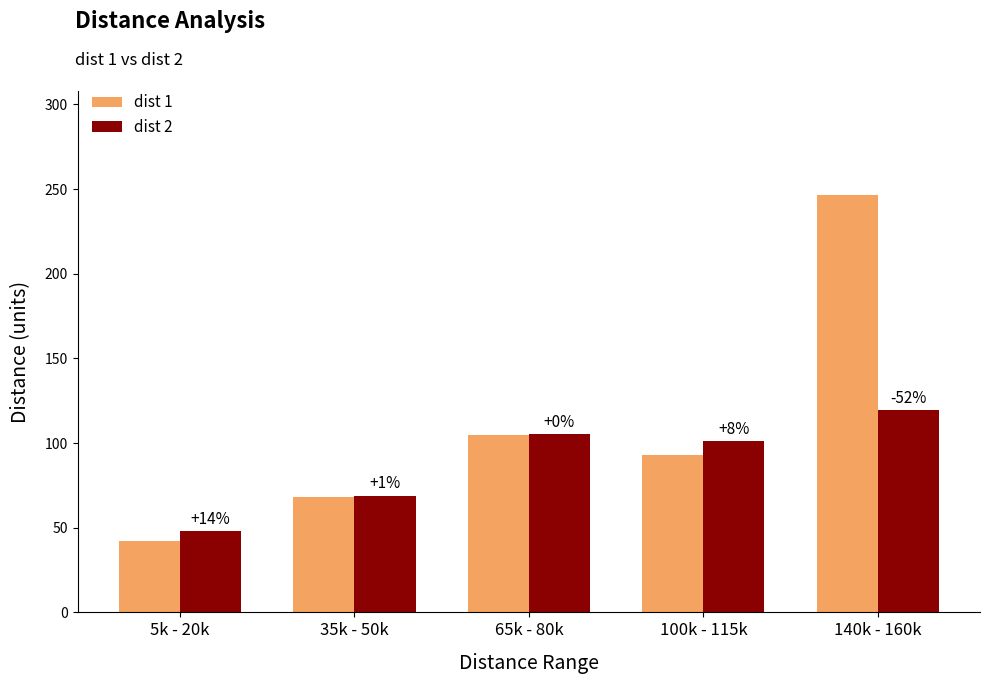

Which series has the largest total across all categories?

dist 1